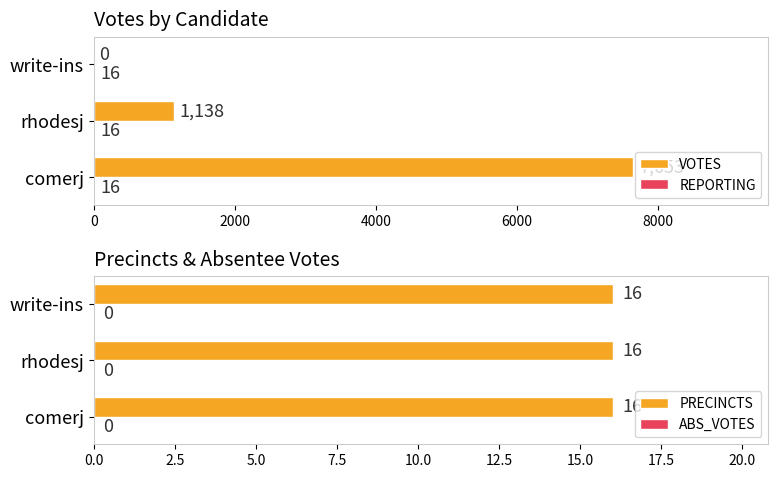

What is the highest value of the VOTES series?

7653